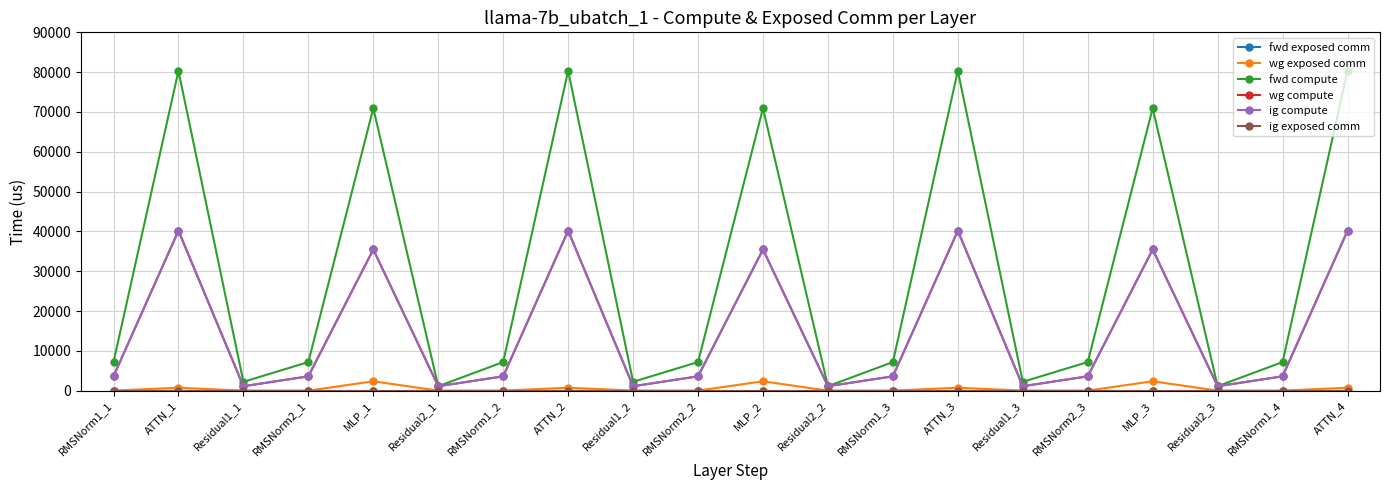

Does the chart have visible grid lines?

Yes